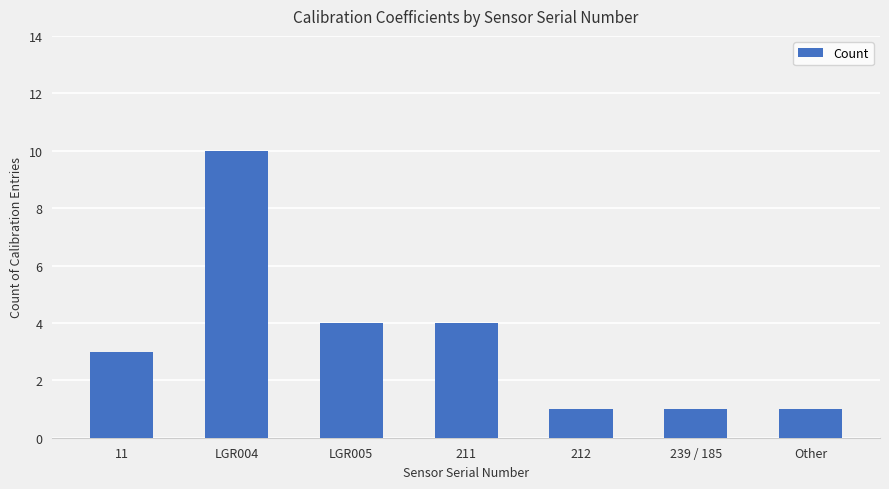

Between Other and 211, which is larger?

211